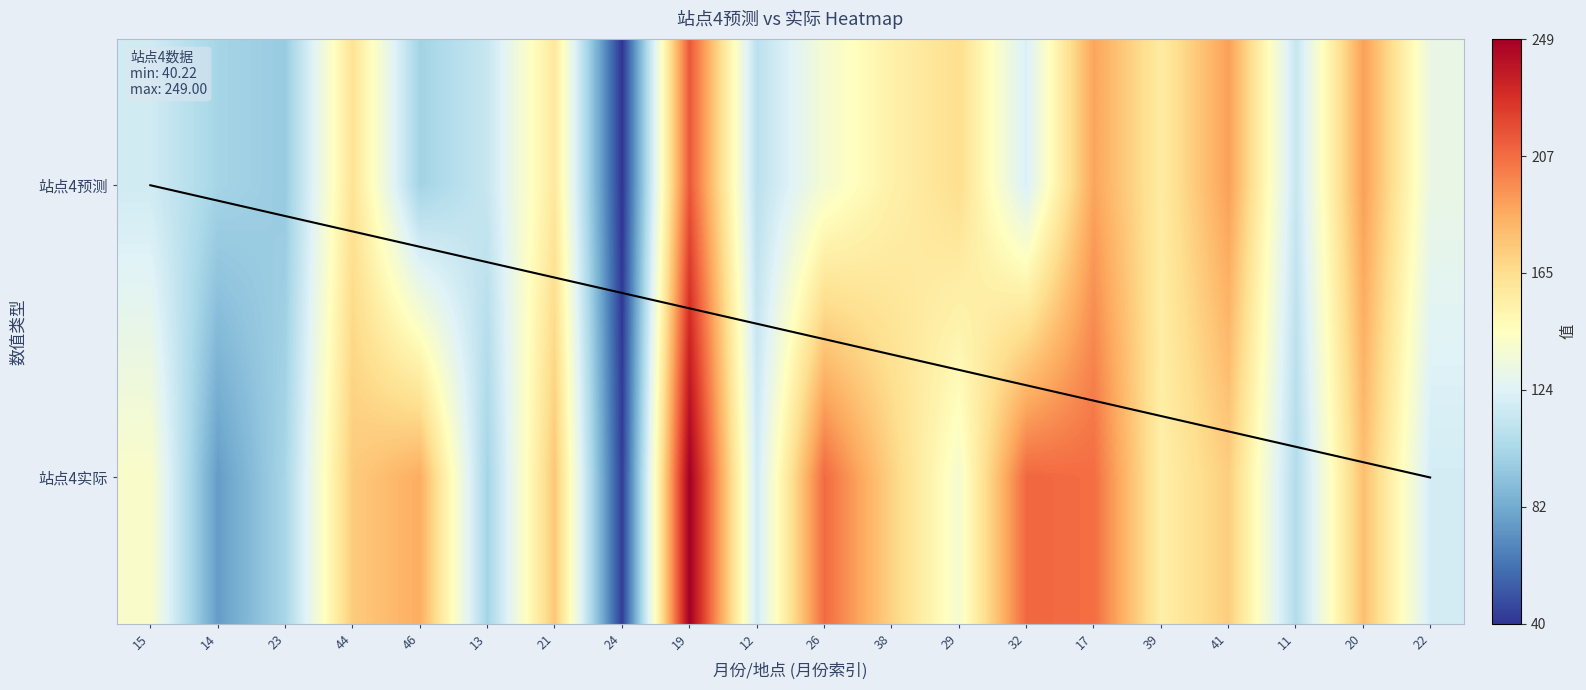

What value does the 站点4预测 series have at 26?

137.4